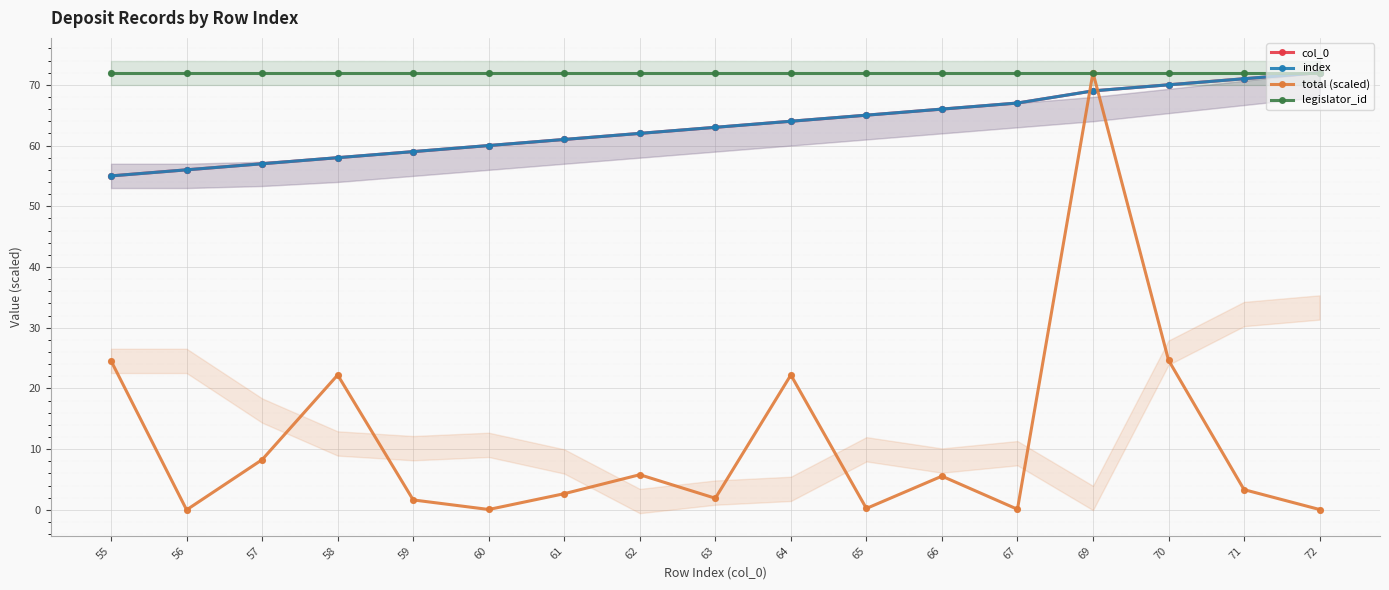

At how many categories does at least one series exceed 5?

17